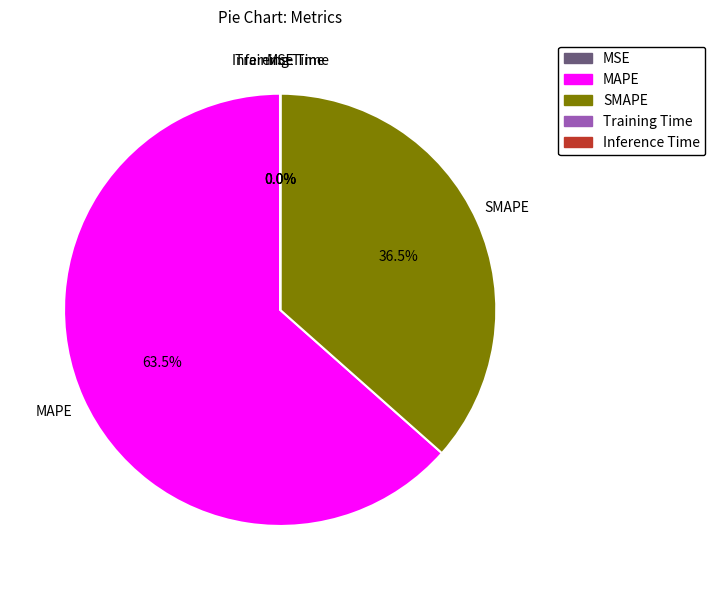

Approximately how many times larger is the value at SMAPE compared to MAPE?

0.6